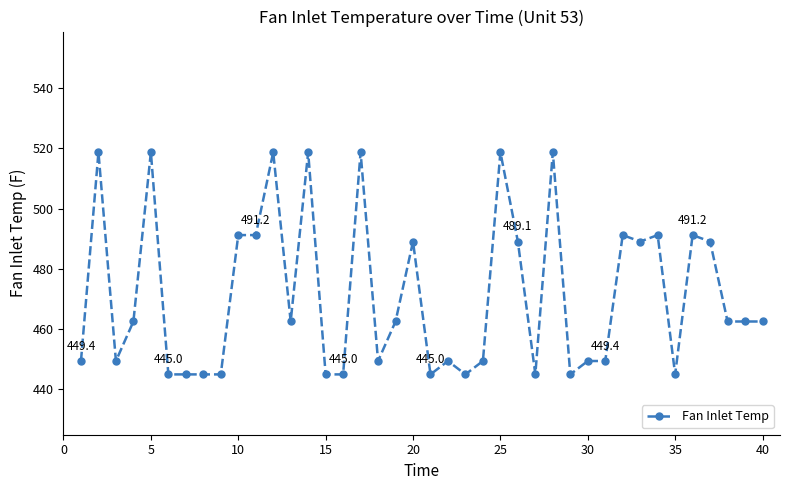

What is the greatest value displayed?

518.7